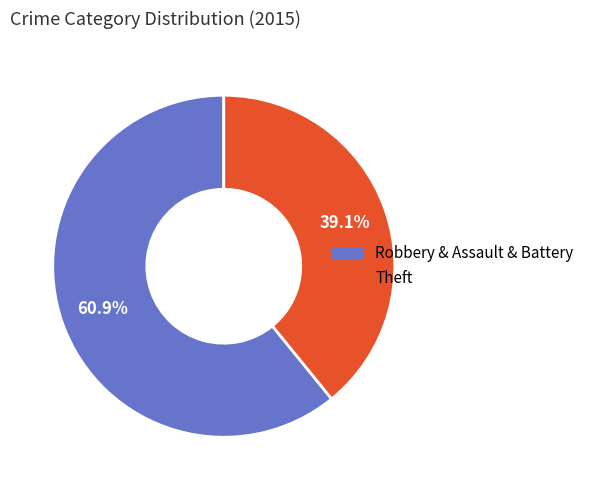

Is there any slice that represents more than half of the pie?

Yes